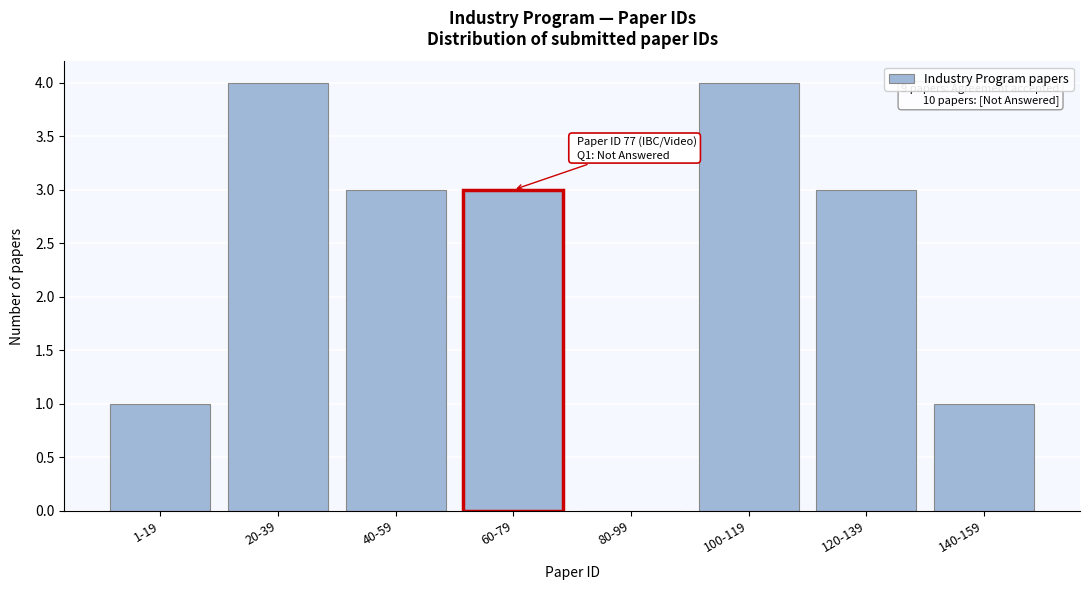

Reading left to right, what are all the values shown in this chart?

1-19=1	20-39=4	40-59=3	60-79=3	80-99=0	100-119=4	120-139=3	140-159=1